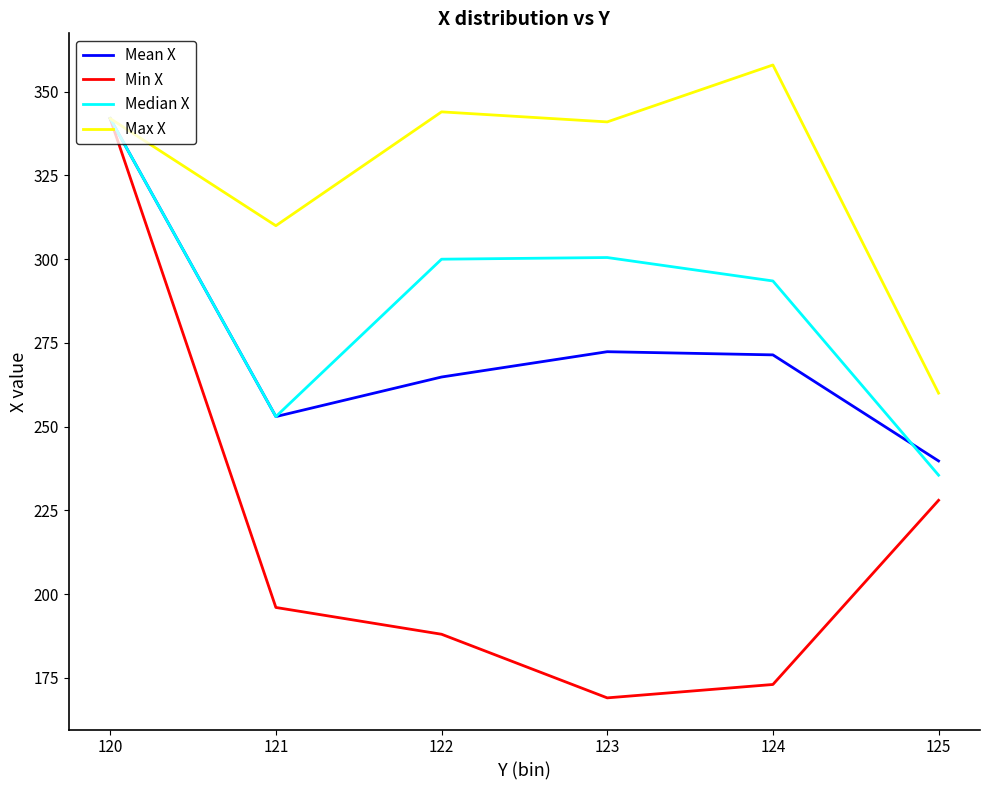

Is the value of Median X at 123 greater than the value of Mean X at 122?

Yes